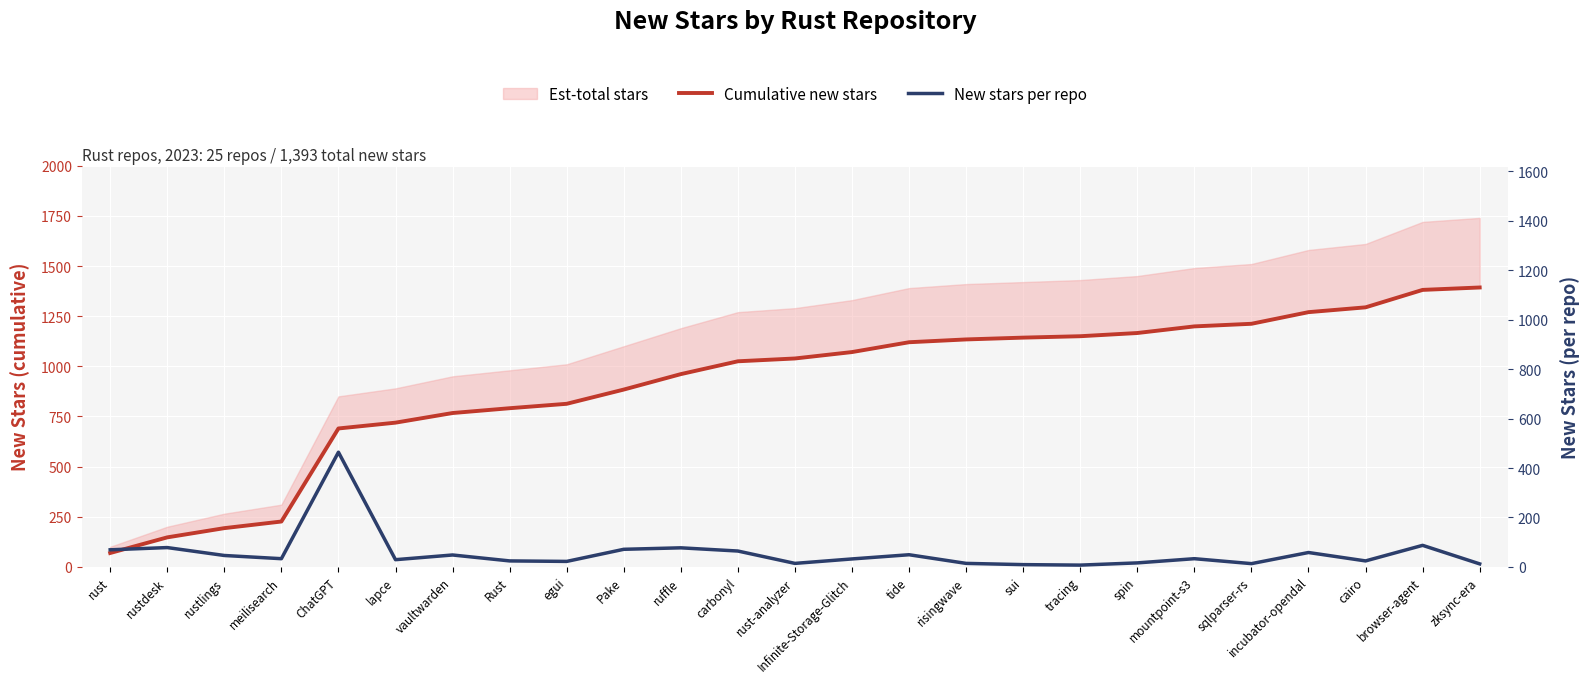

True or false: New stars per repo has a value of 30 at browser-agent.

False